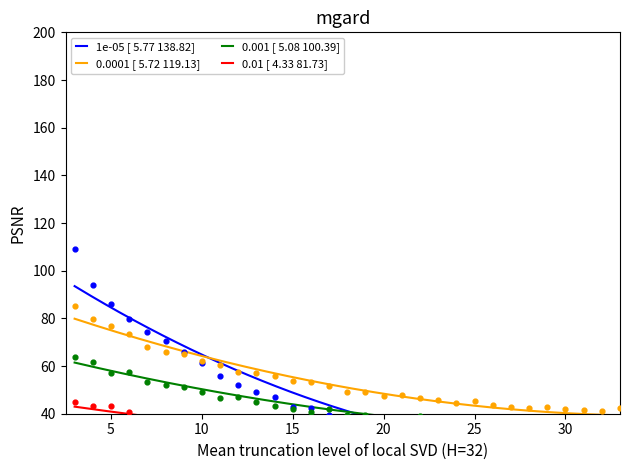

Which series has the largest total across all categories?

0.0001 [ 5.72 119.13]